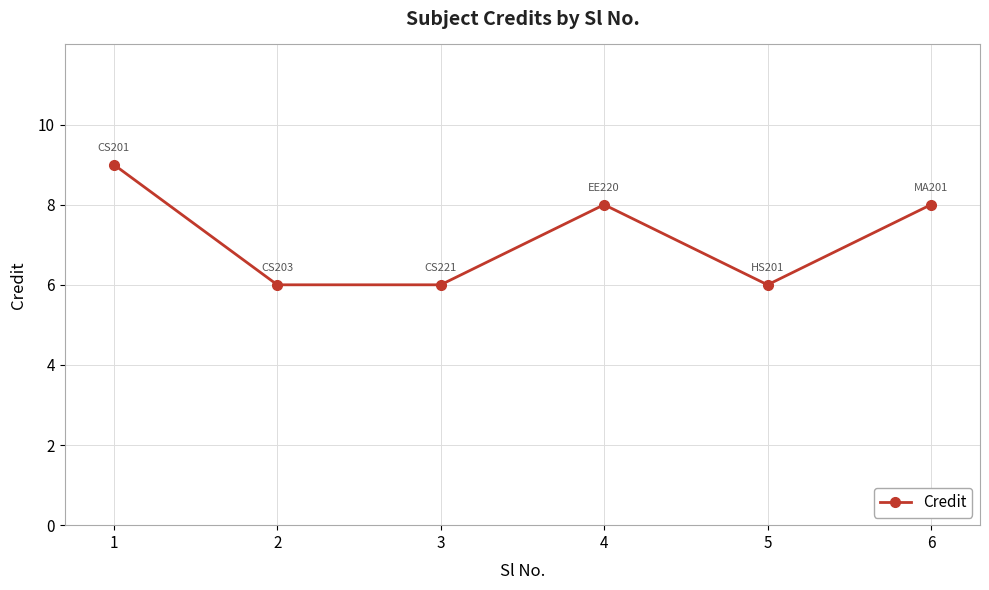

What is the approximate value at 1?

9